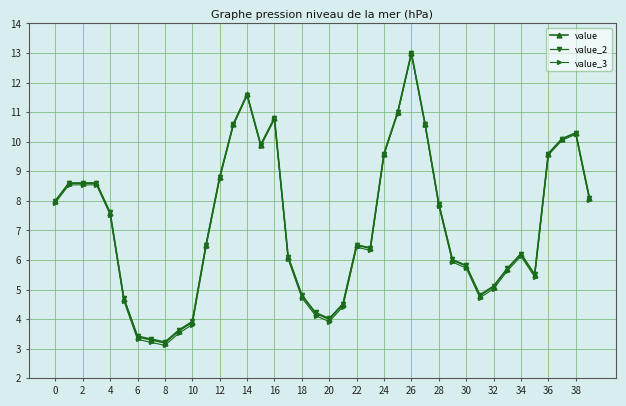

Is this an area chart (filled region under the line)?

No